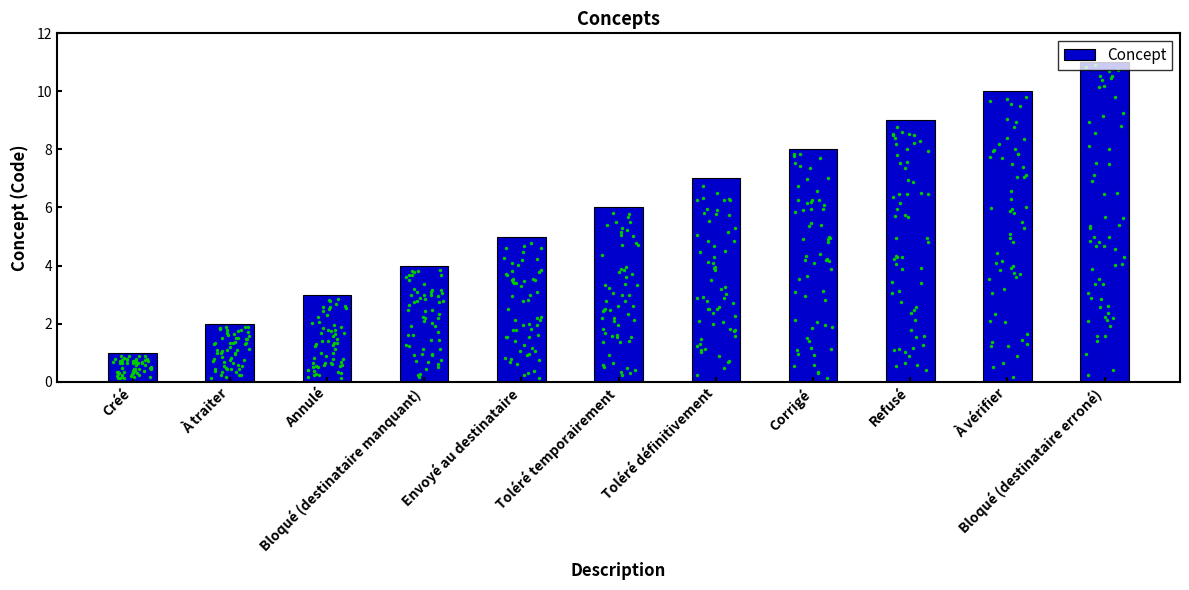

Approximately how many times larger is the value at À traiter compared to Annulé?

0.7